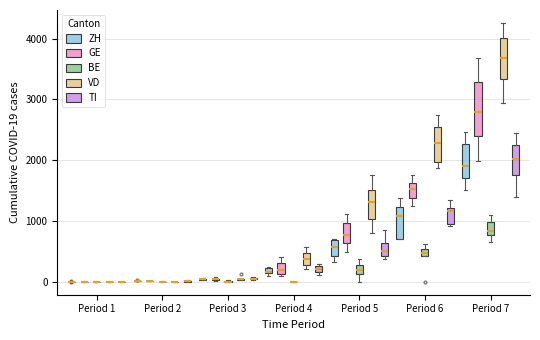

Which box is the tallest, from its lower edge to its upper edge?

Period 7 (GE)